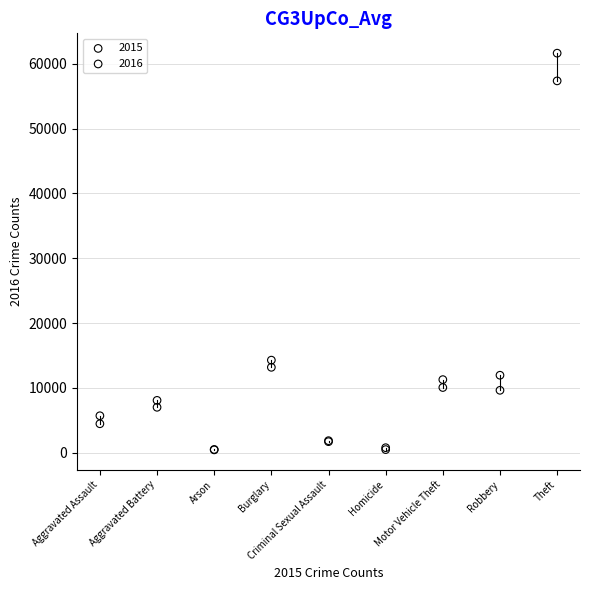

Which series contains the highest Y value?

2016